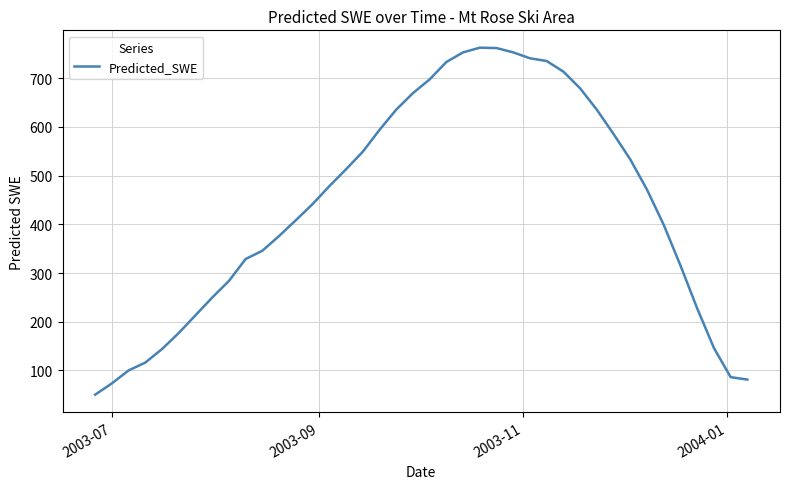

What is the minimum value shown in the chart?

50.1